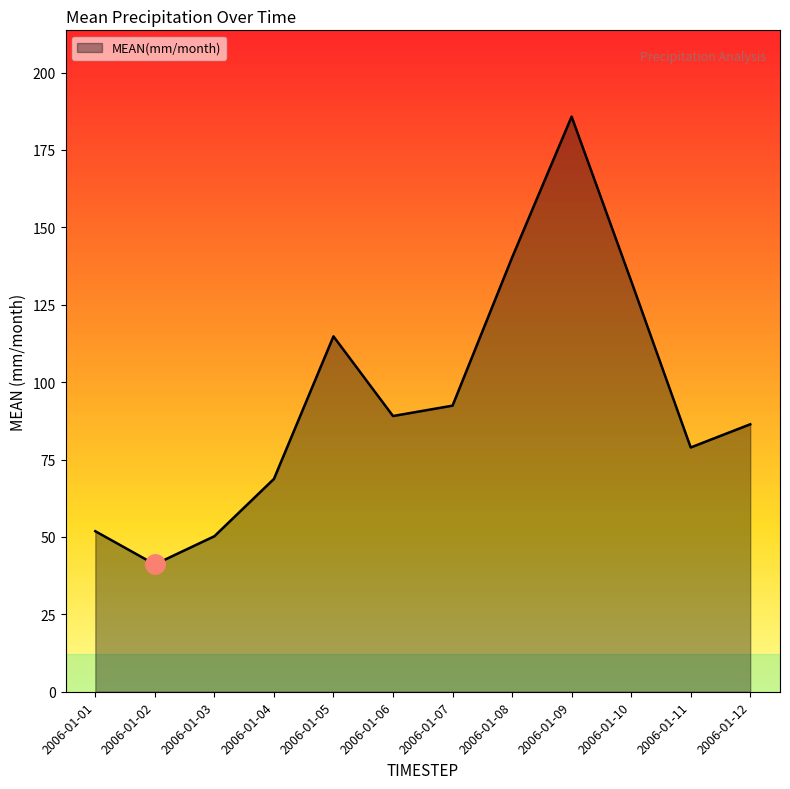

What is the minimum value shown in the chart?

41.1